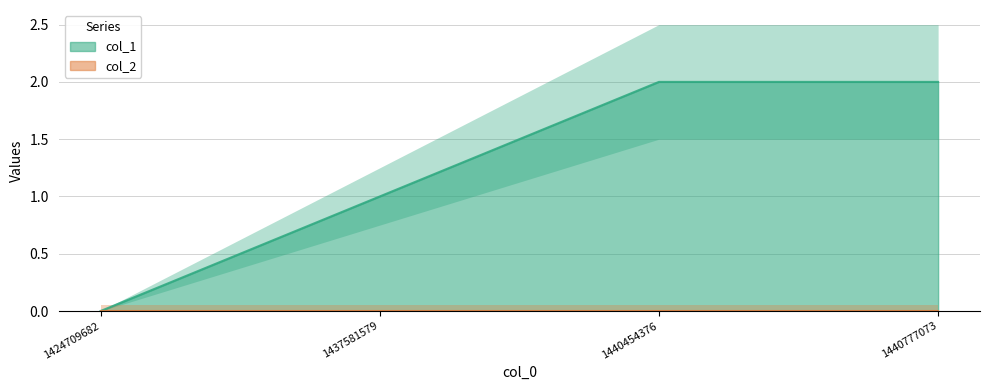

What is the approximate value at 1440454376?

2